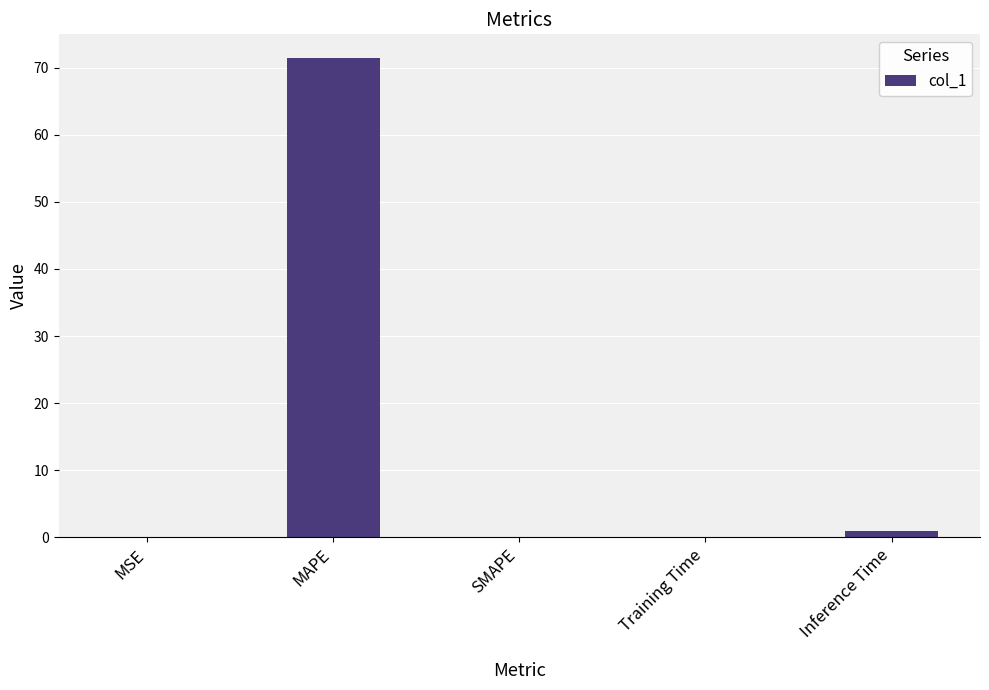

What is the maximum value shown in the chart?

71.4